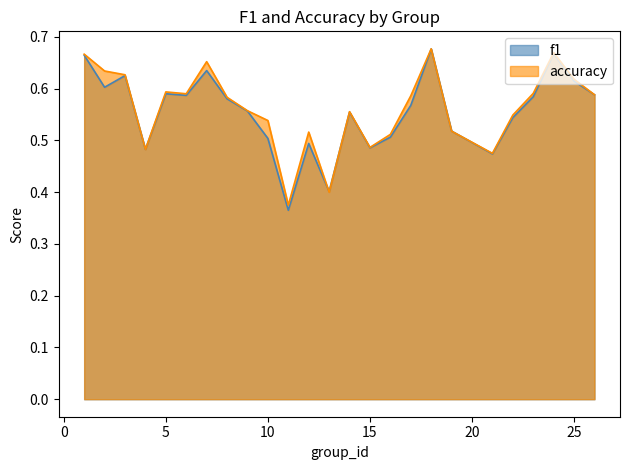

Rank the categories by accuracy value from lowest to highest.

11, 13, 21, 4, 15, 16, 12, 19, 10, 22, 14, 9, 8, 17, 26, 6, 23, 5, 25, 3, 2, 7, 1, 24, 18